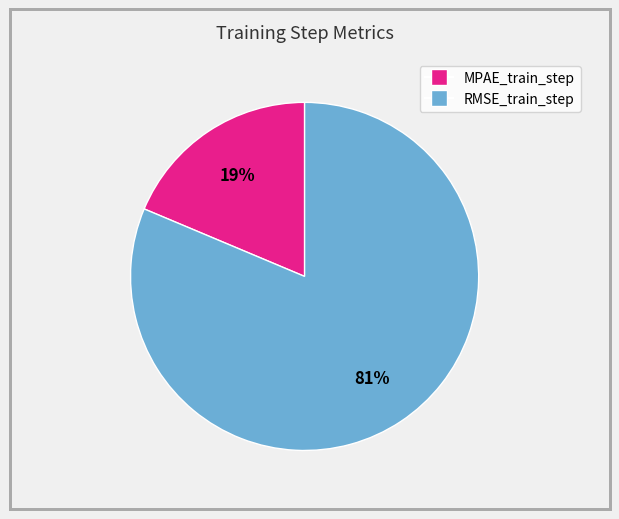

Rank the categories by value from lowest to highest.

MPAE_train_step, RMSE_train_step